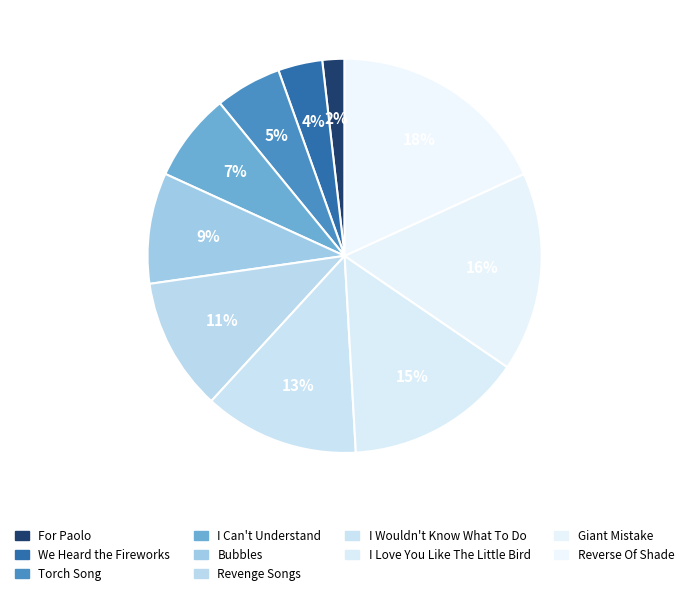

Which slice is the smallest?

For Paolo